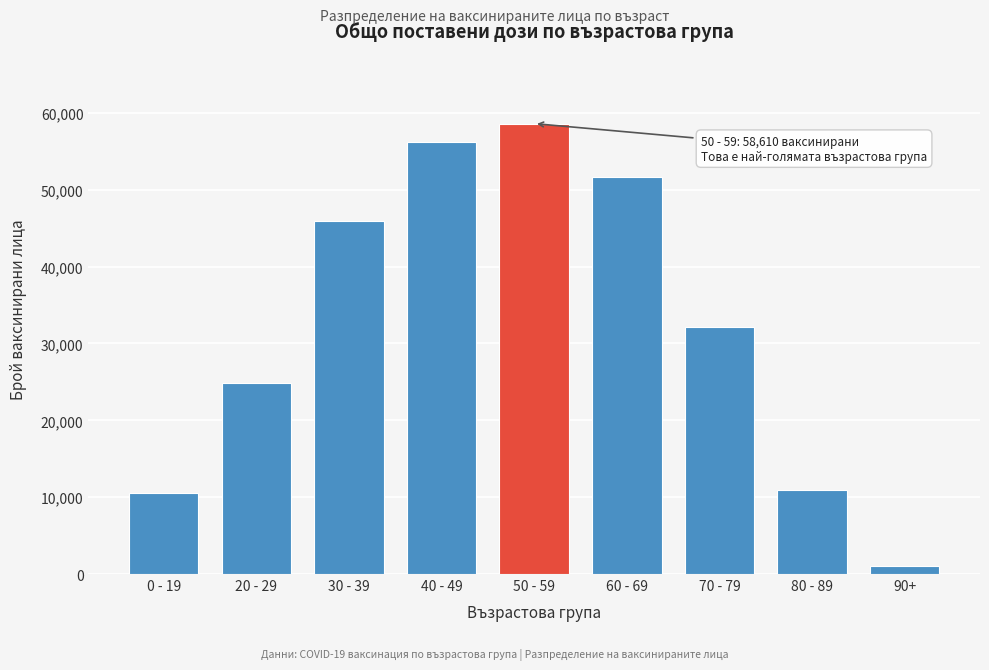

Reading left to right, what are all the values shown in this chart?

10580	24805	45926	56162	58610	51648	32108	10927	1003